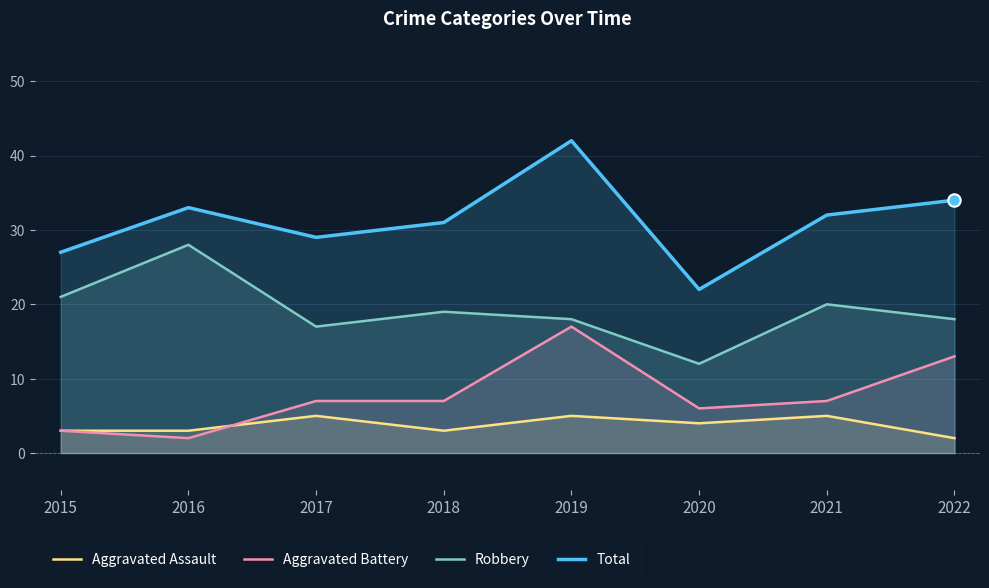

What is the total value across all series at 2022?

67